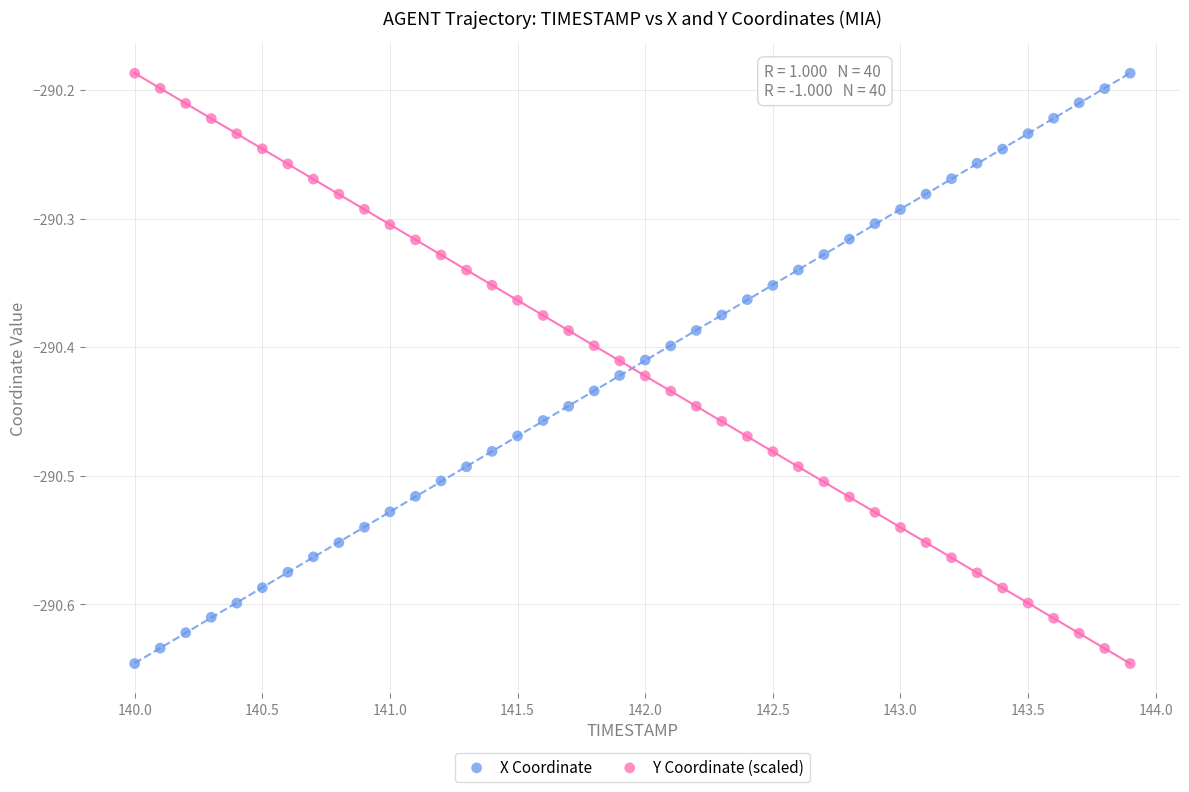

What is the X range (max minus min) for the scatter plot?

3.9